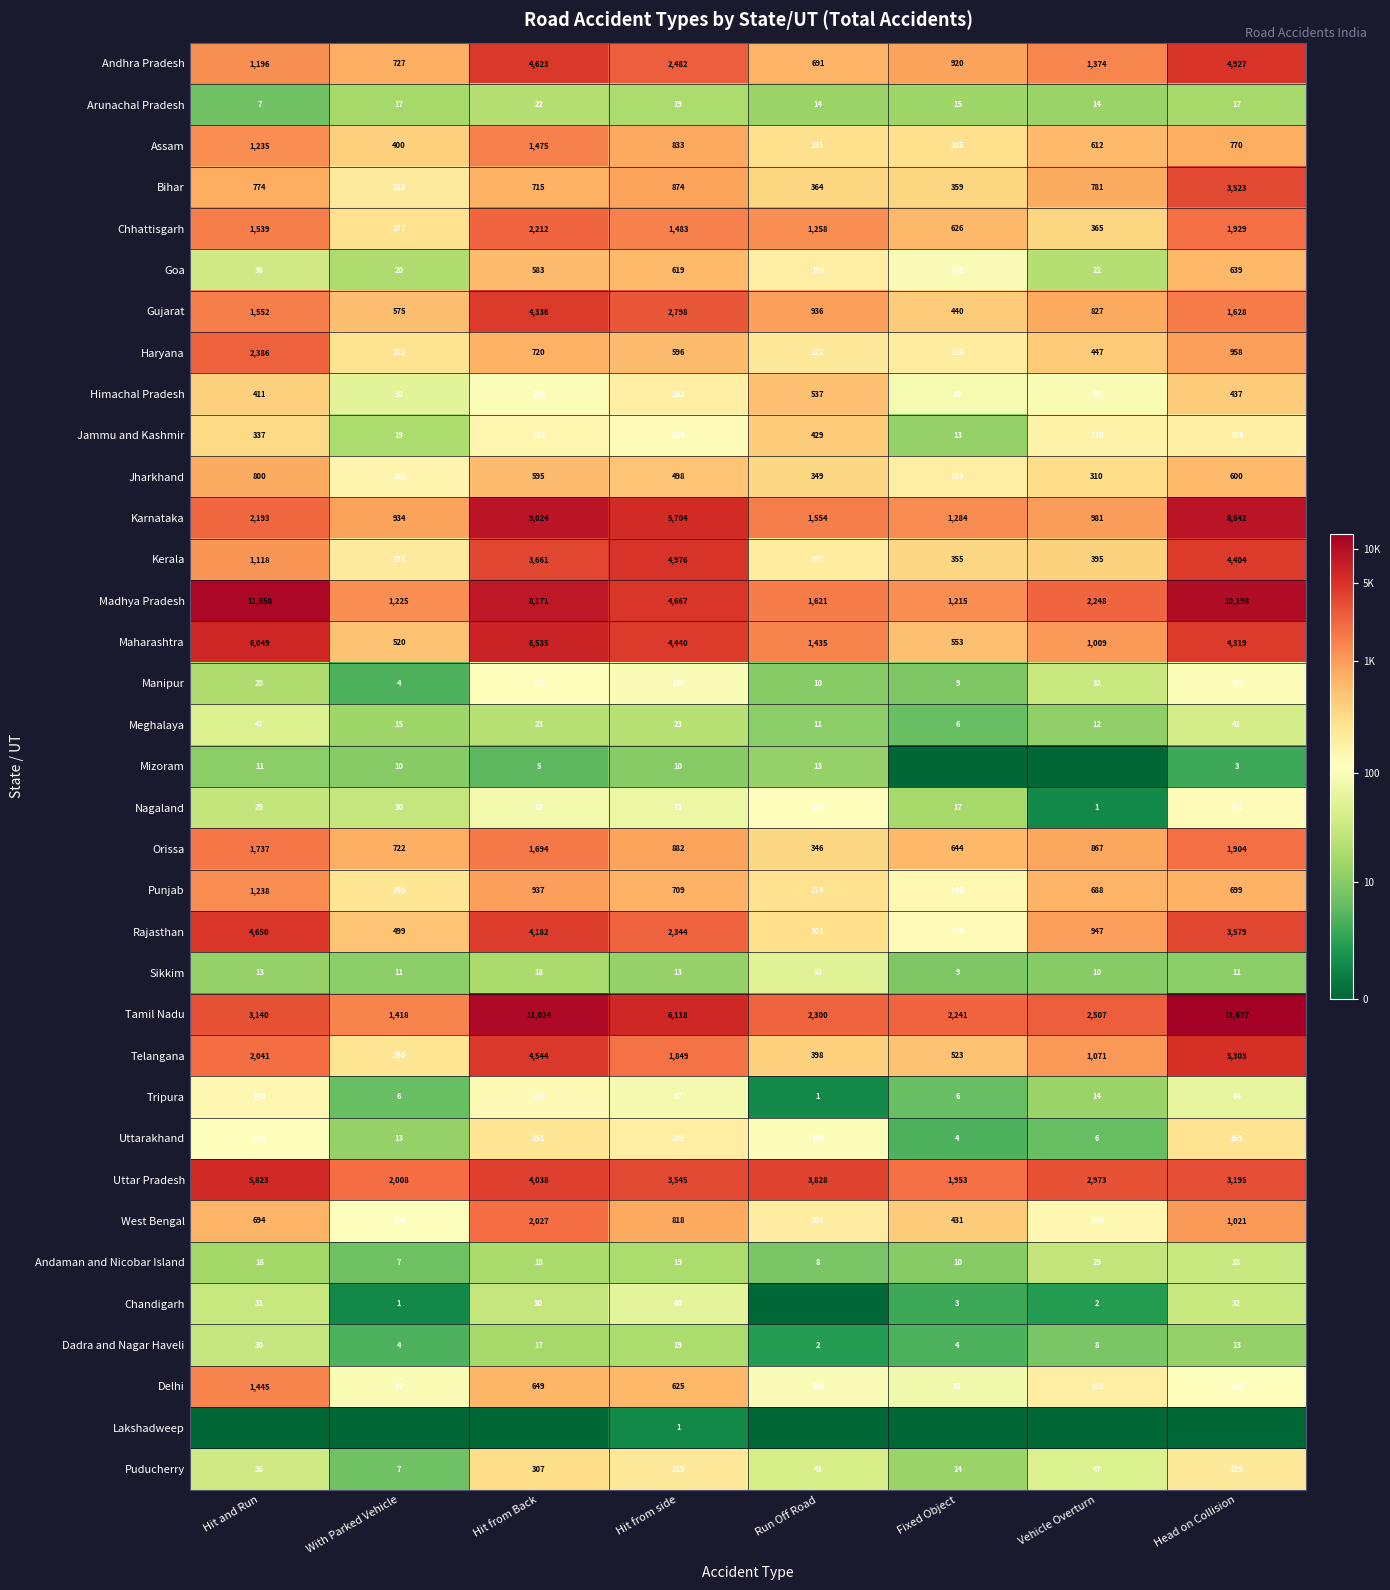

The value of Mizoram at Head on Collision is 1.9. True or false?

False